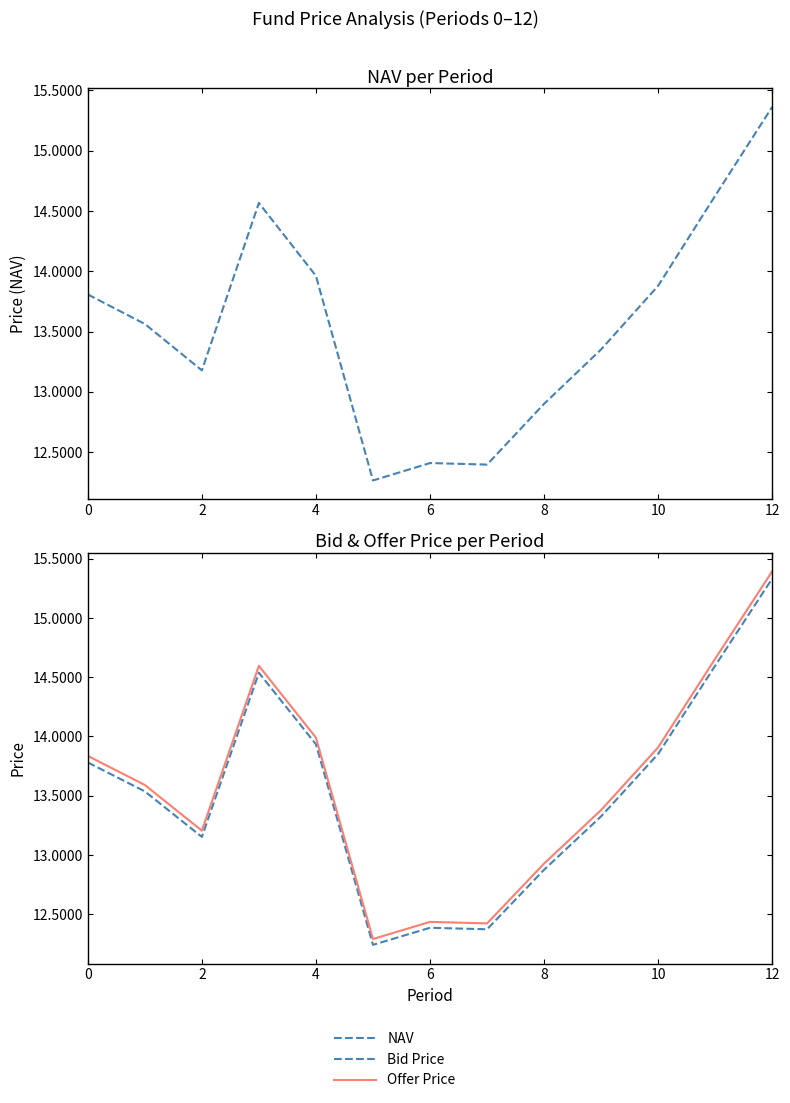

What are all the series names shown in the legend?

NAV, Bid Price, Offer Price